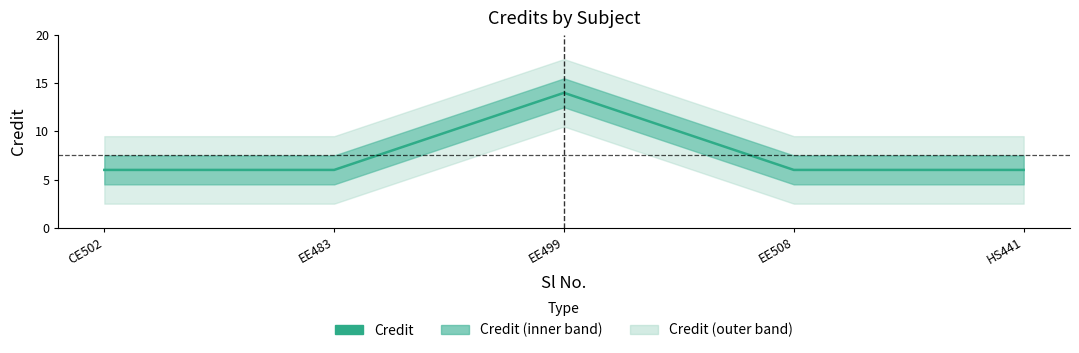

Which label corresponds to the smallest value in the chart?

CE502